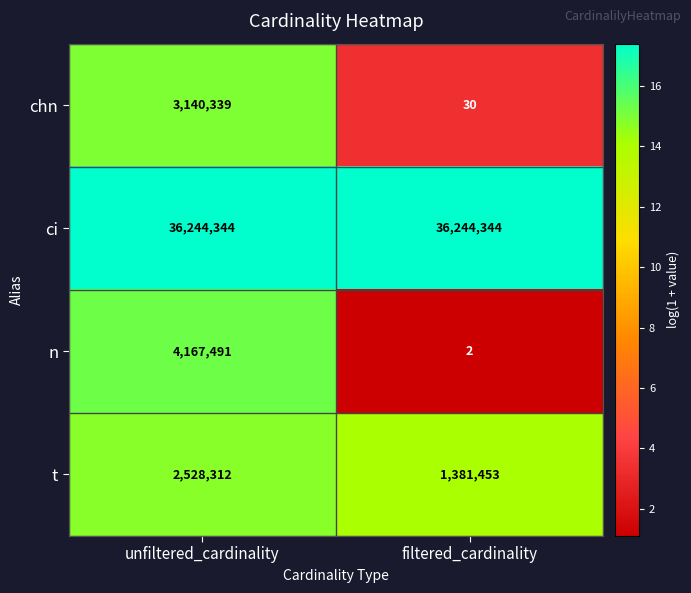

Count the number of categories in the chart.

2